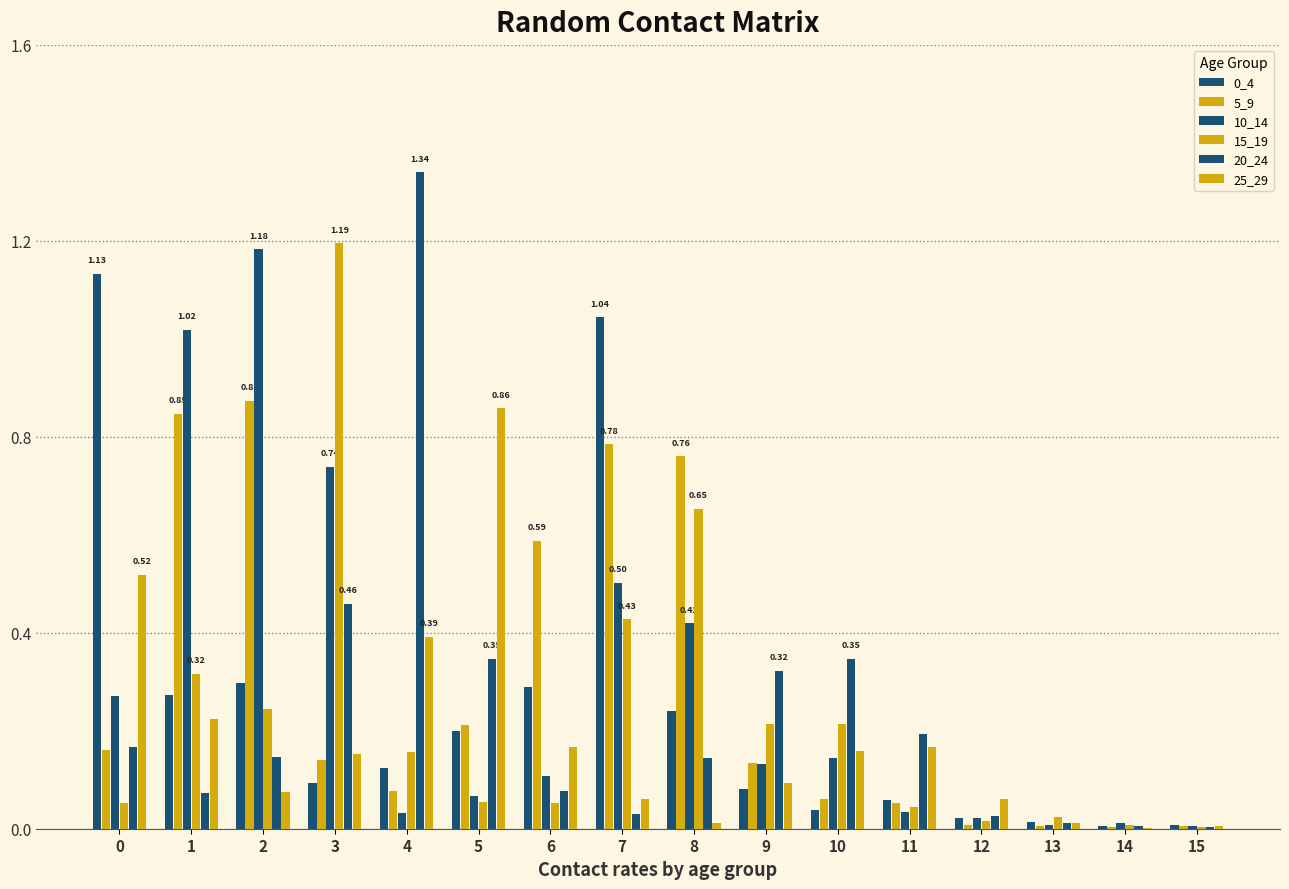

Which category has the lowest value in the 5_9 series?

14